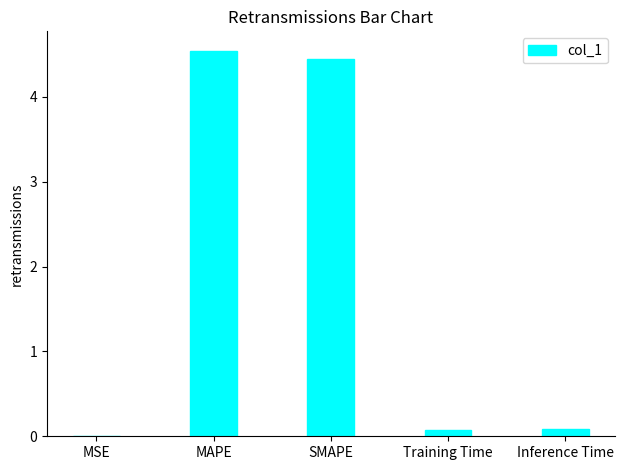

Read the value at SMAPE.

4.4